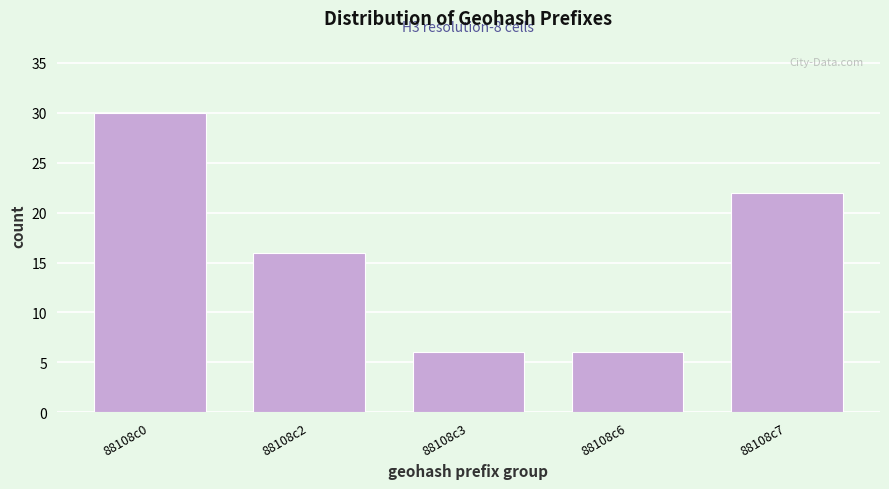

Reading left to right, what are all the values shown in this chart?

30	16	6	6	22